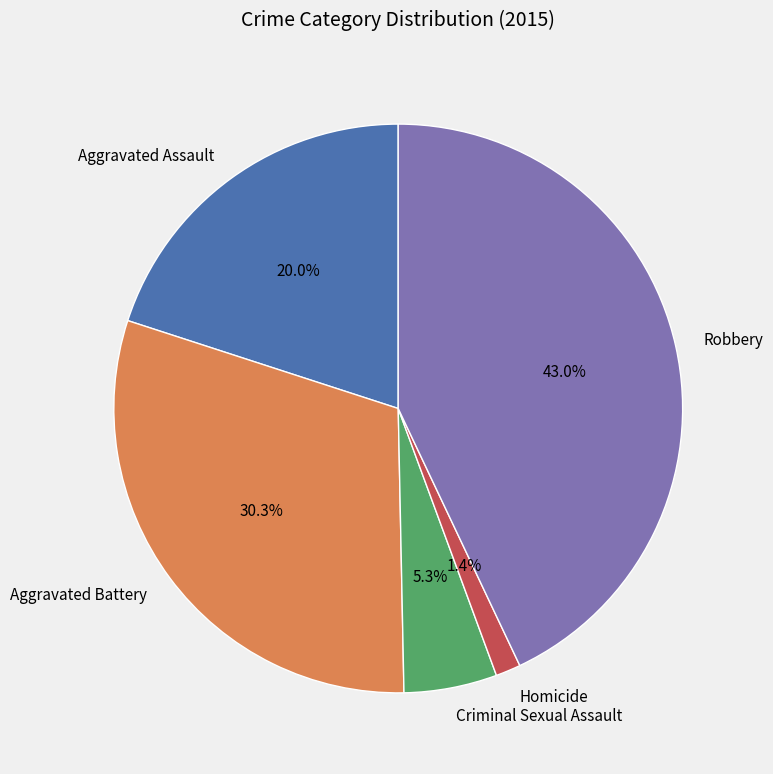

How many slices are in this pie chart?

5